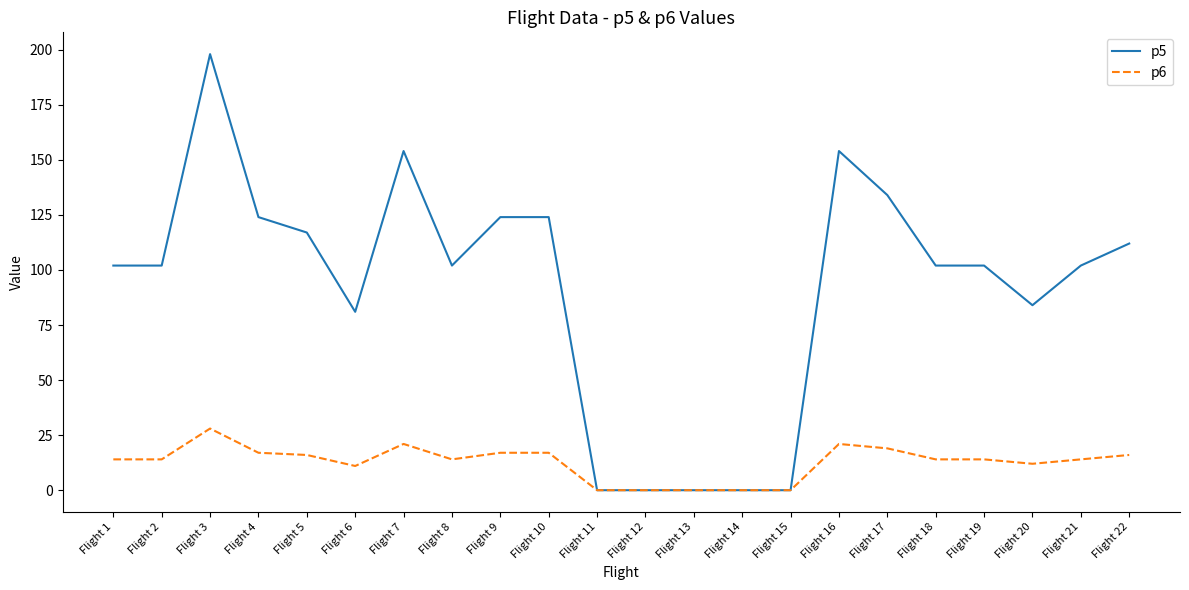

At which label does p5 reach its peak?

Flight 3